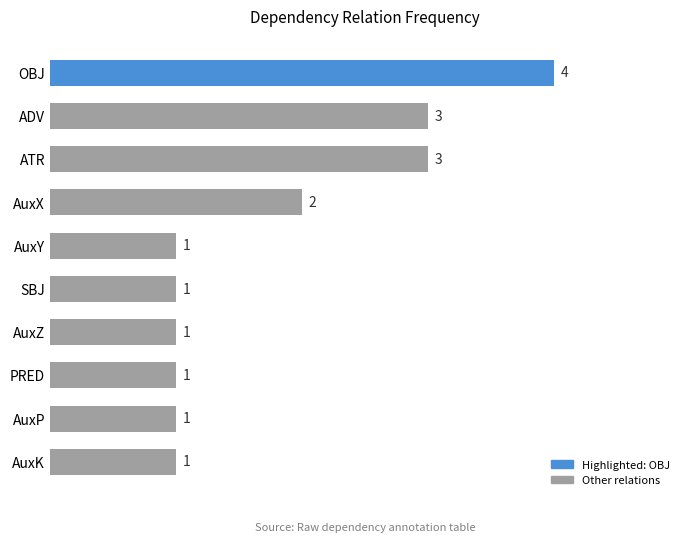

Read the value at AuxZ.

1